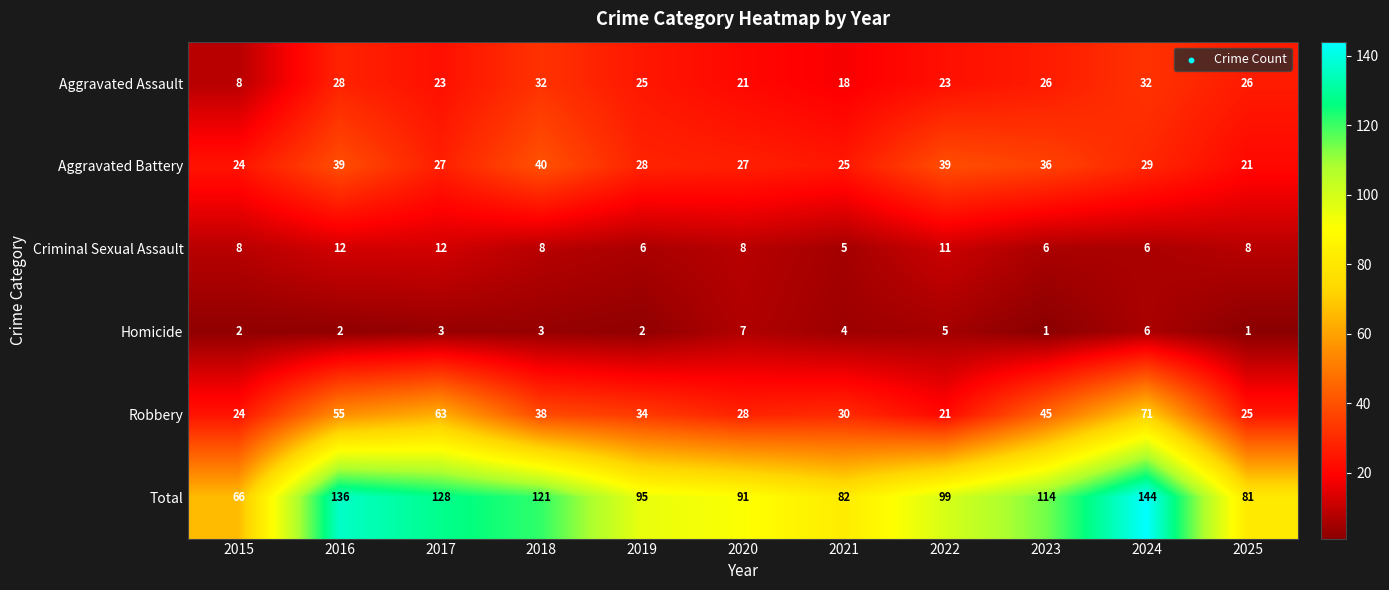

How many series are shown in this chart?

6